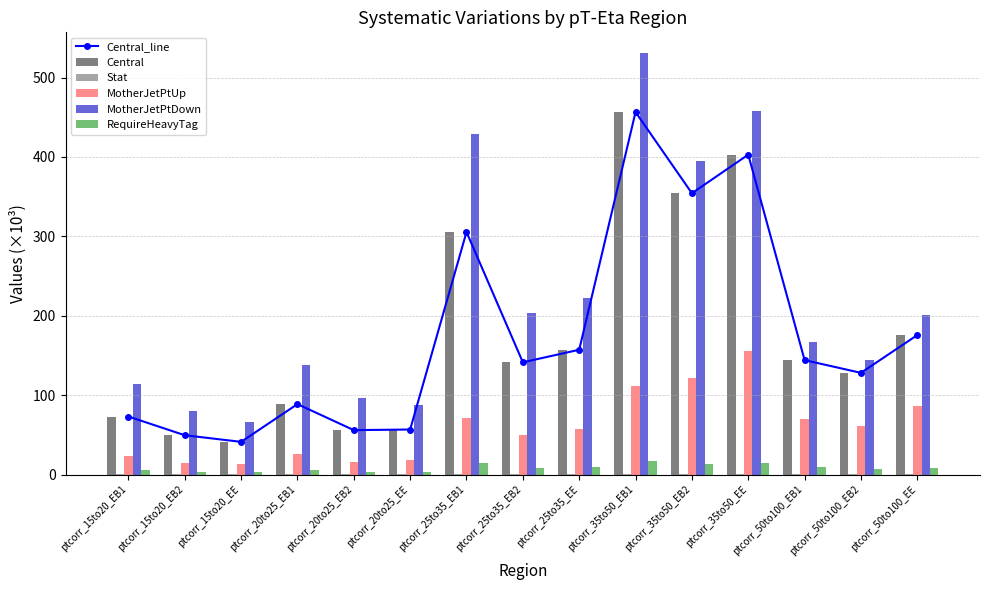

How many distinct data groups are displayed?

6